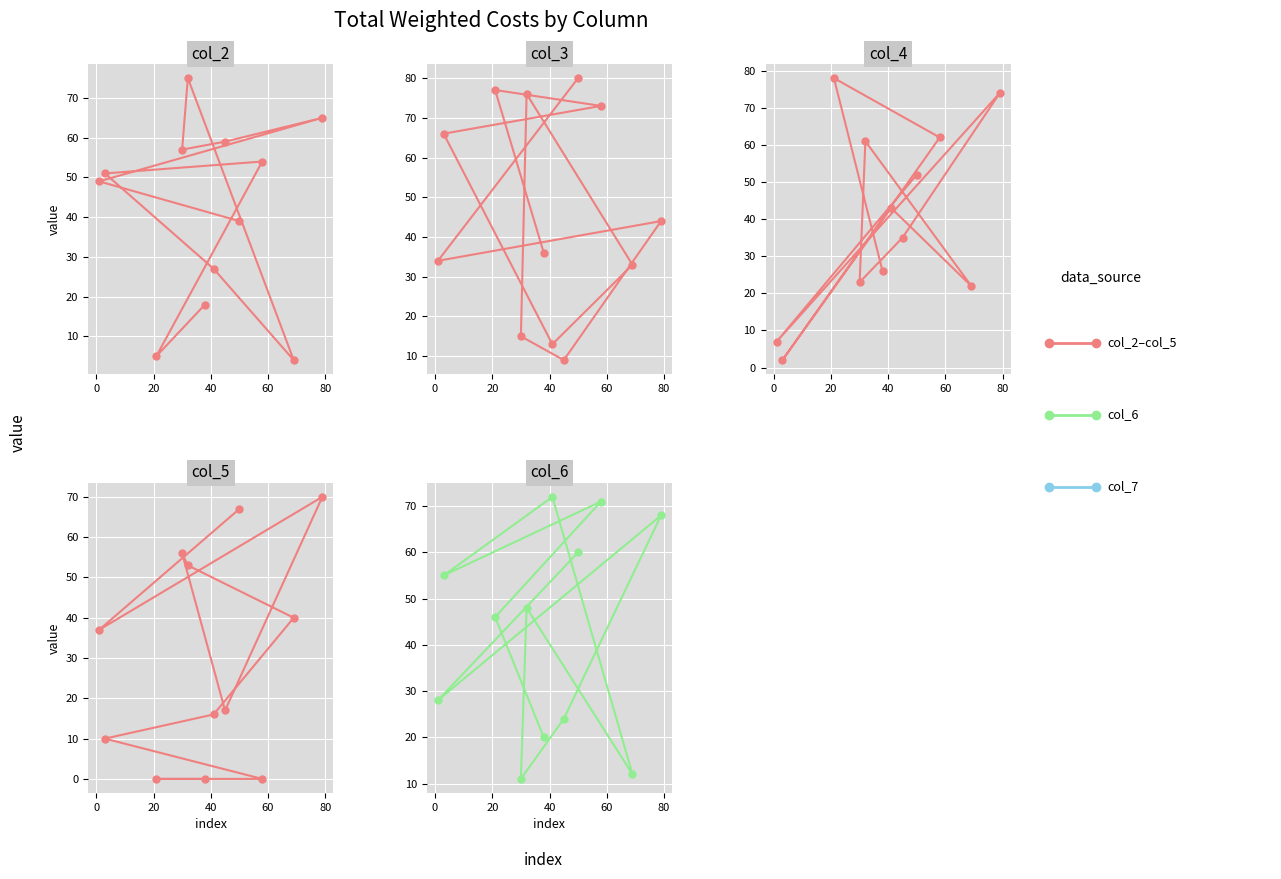

How many data points does each series have?

12